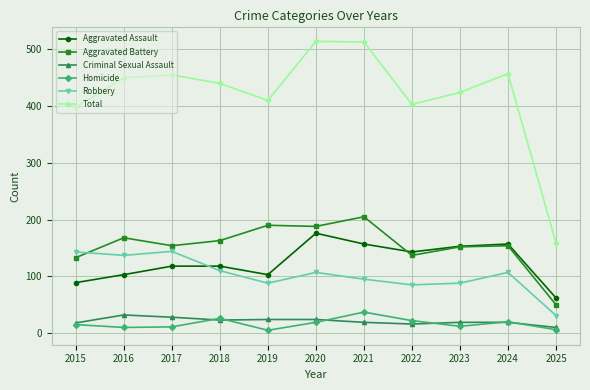

True or false: Aggravated Battery and Homicide cross at least once.

False